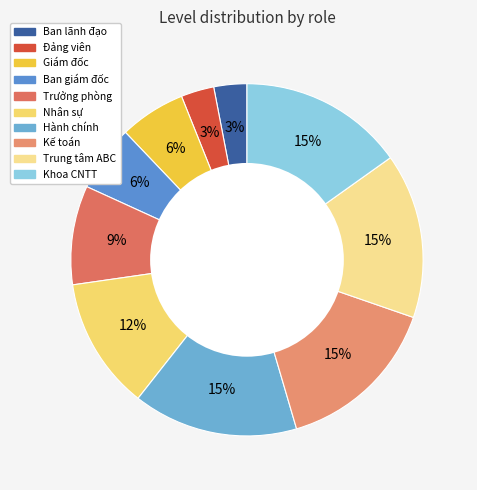

How much of the chart is everything except Hành chính?

84.8%